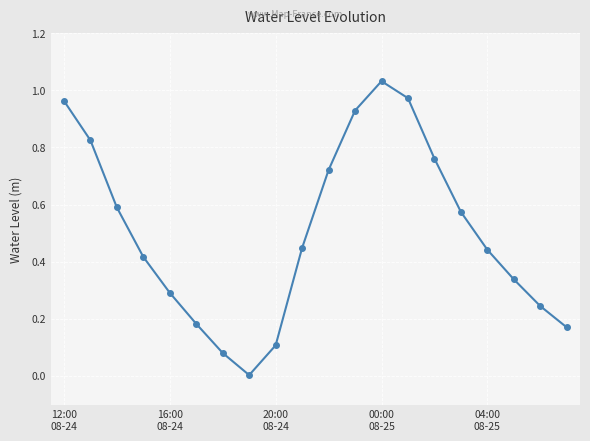

How many interior local valleys (lower than both neighbors) does the data have?

1